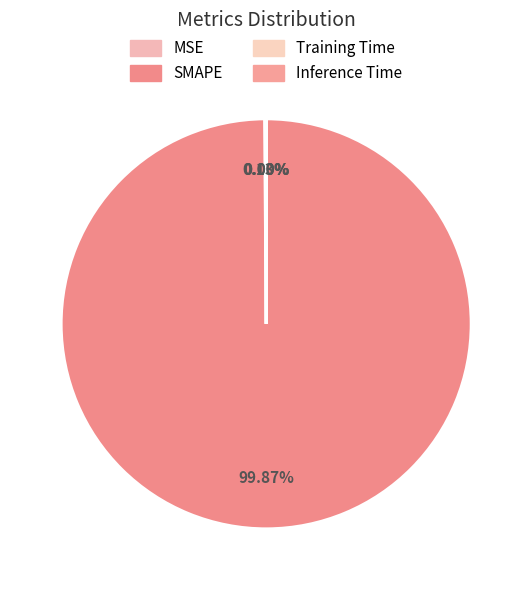

Which has a higher value, SMAPE or Inference Time?

SMAPE